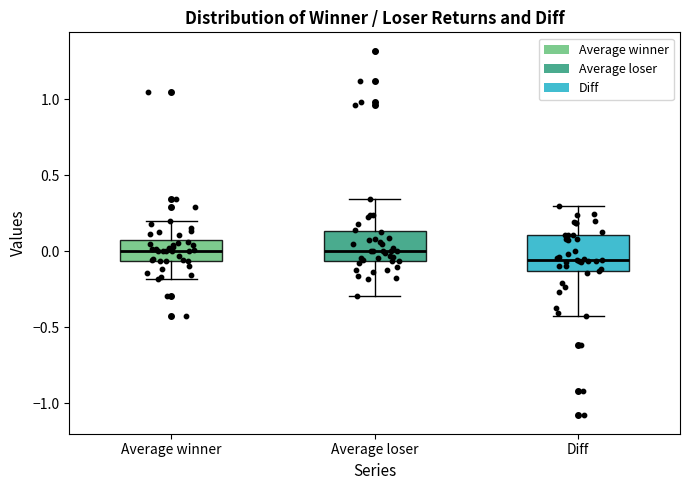

Reading left to right, read every box against the y-axis: the position of its median line, the range the box covers, and the ends of its whiskers. The values are not printed on the chart, so give them approximately, as read against the axis.

Average winner: median 0.00, box -0.05 to 0.05, whiskers -0.20 to 0.20
Average loser: median 0.00, box -0.05 to 0.15, whiskers -0.30 to 0.35
Diff: median -0.05, box -0.15 to 0.10, whiskers -0.45 to 0.30